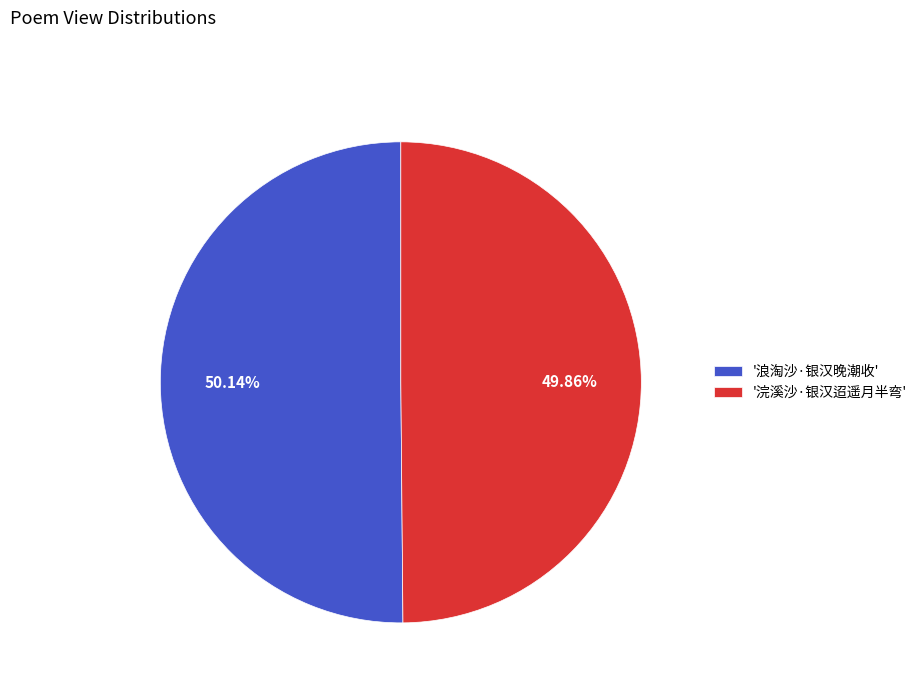

Approximately how many times larger is the value at '浪淘沙·银汉晚潮收' compared to '浣溪沙·银汉迢遥月半弯'?

1.0